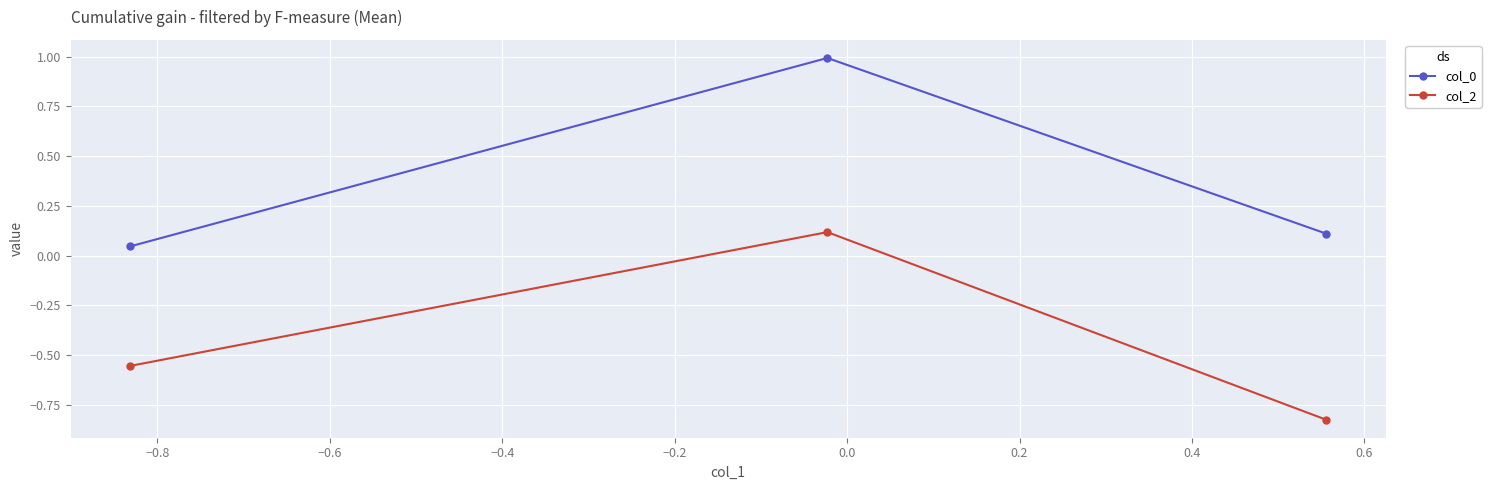

At how many categories does at least one series exceed 0?

3